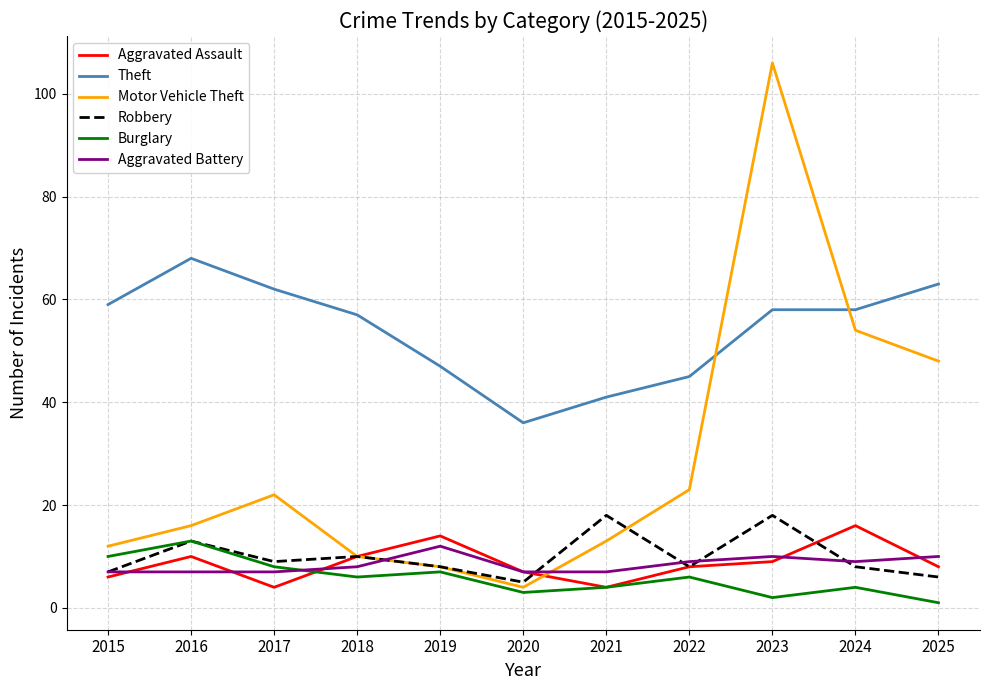

Between 2015 and 2024, which series saw the biggest shift?

Motor Vehicle Theft